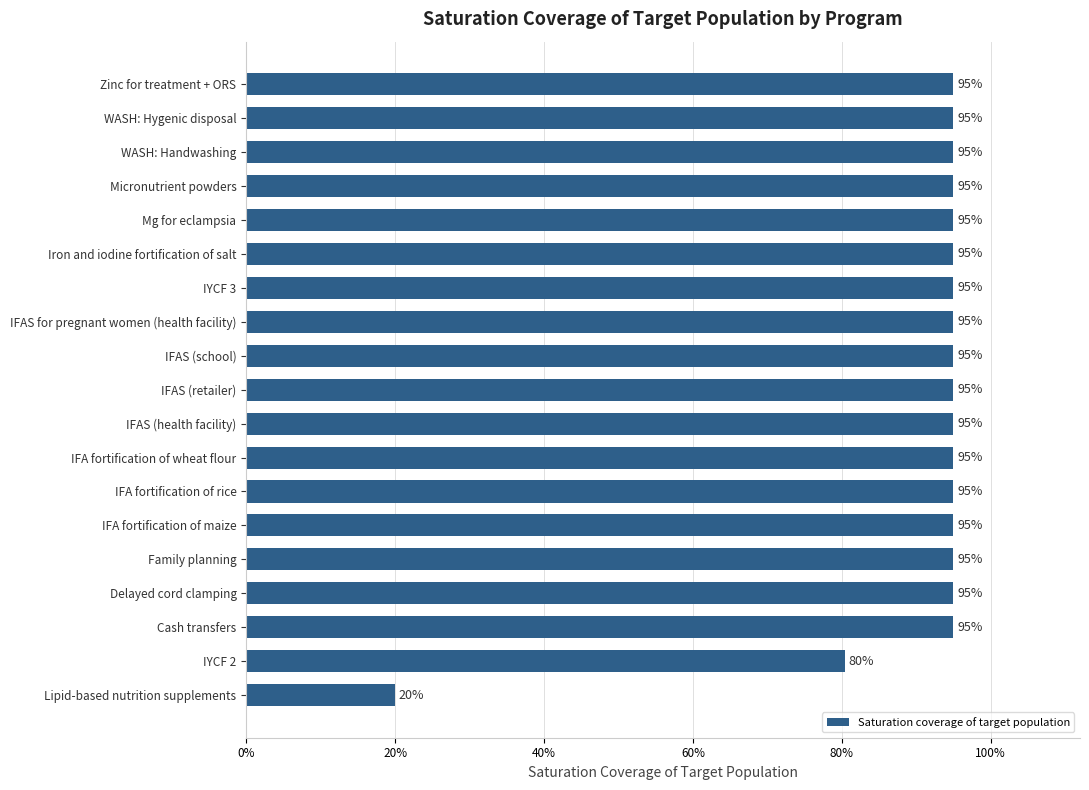

What is the smallest value displayed?

0.2